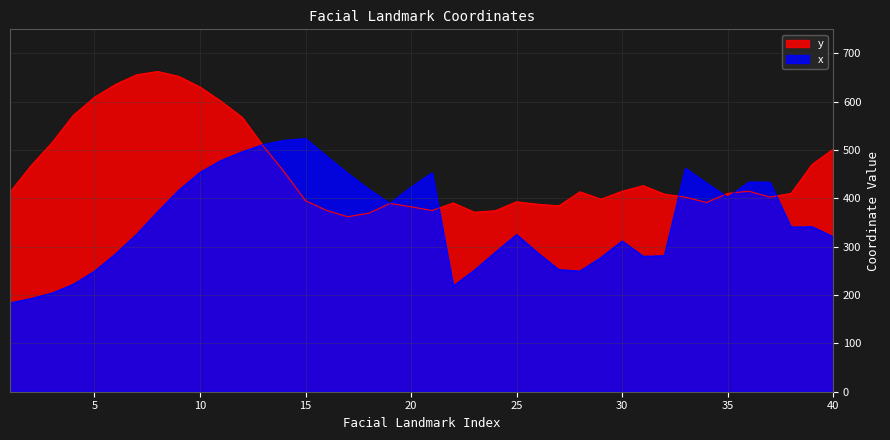

How many lines are shown in the chart?

2